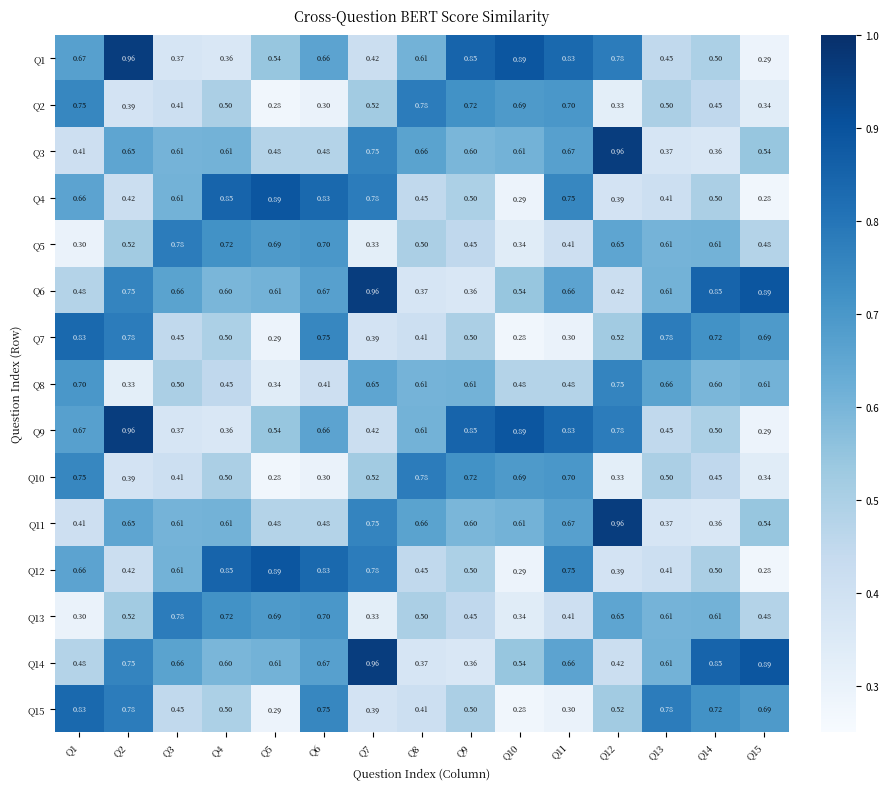

Is the value of Q13 at Q8 greater than the value of Q1 at Q1?

No